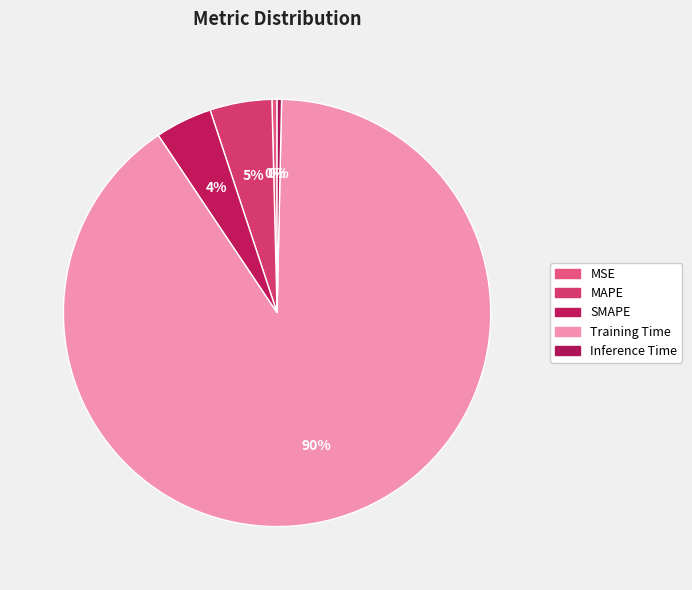

What percentage do Inference Time and MAPE together represent?

5.0%